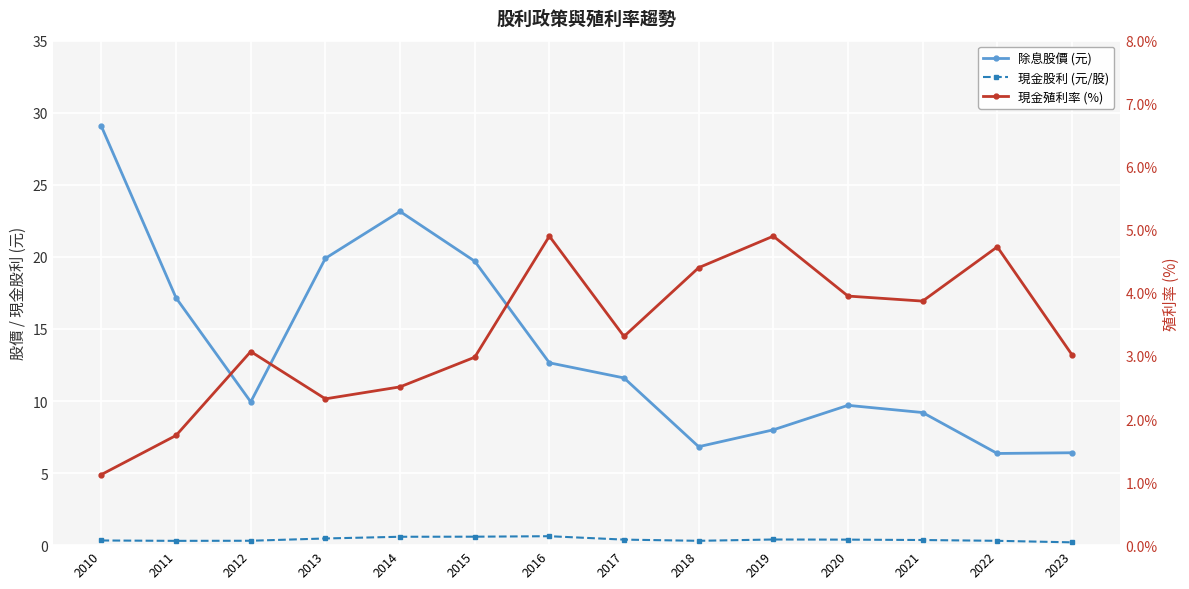

List the series in order of their overall mean, lowest first.

現金股利 (元/股), 現金殖利率 (%), 除息股價 (元)